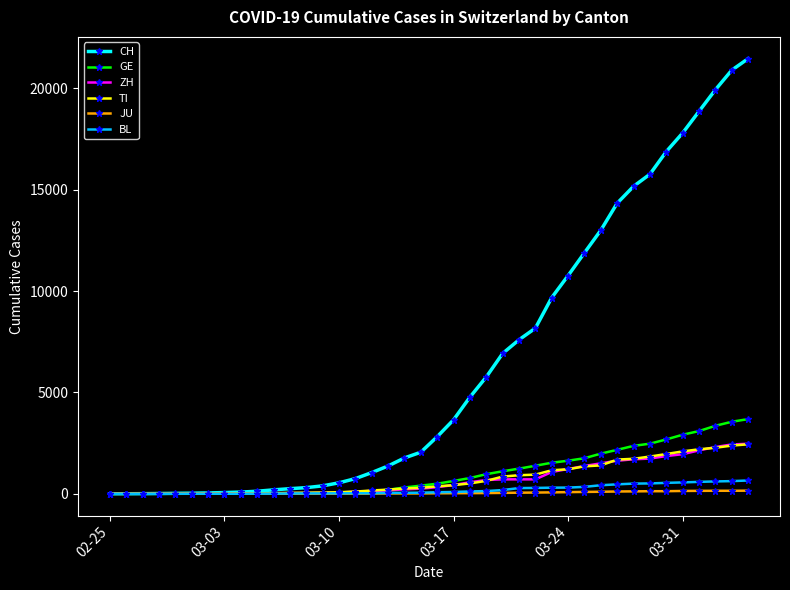

What is the maximum value shown in the chart?

21469